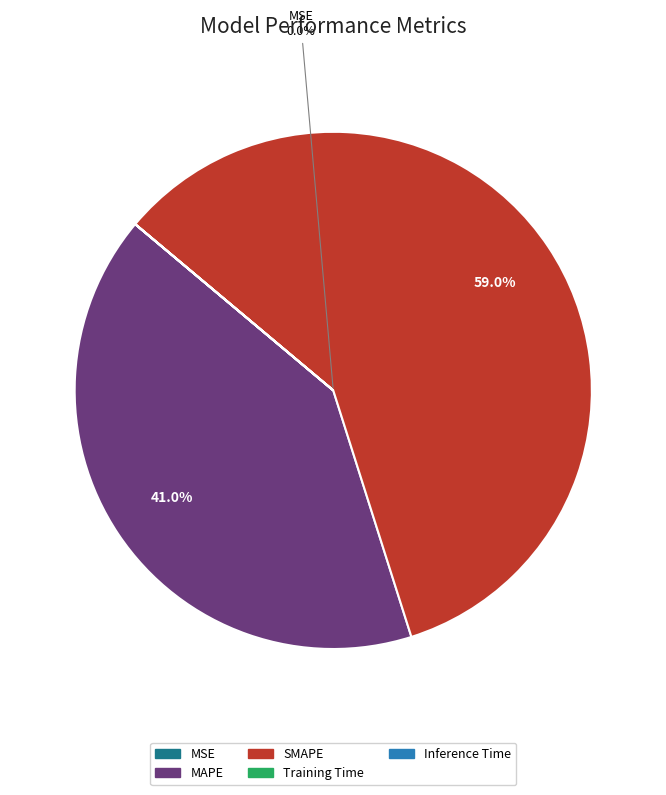

How many segments does this pie chart have?

5